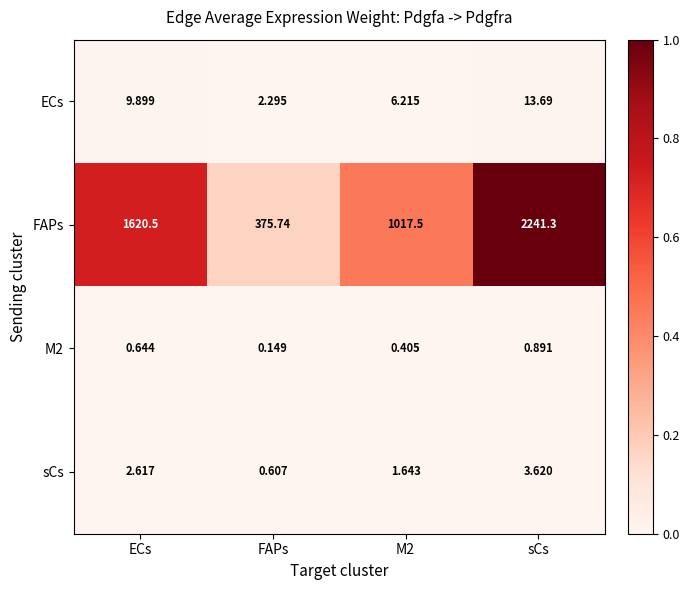

Which series has the largest range (max minus min)?

FAPs